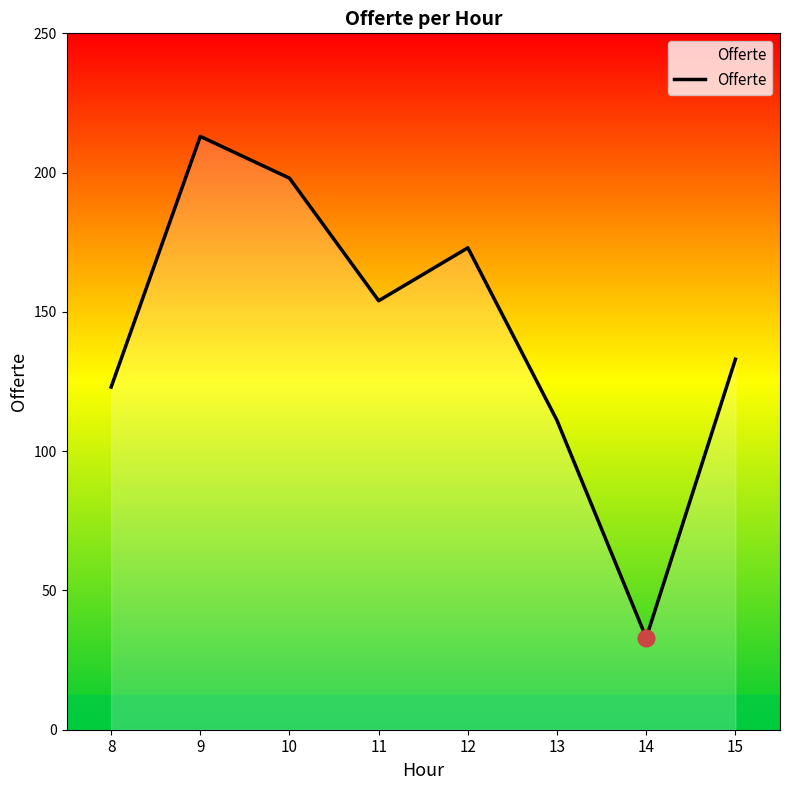

What is the change in value from 11 to 12?

+19